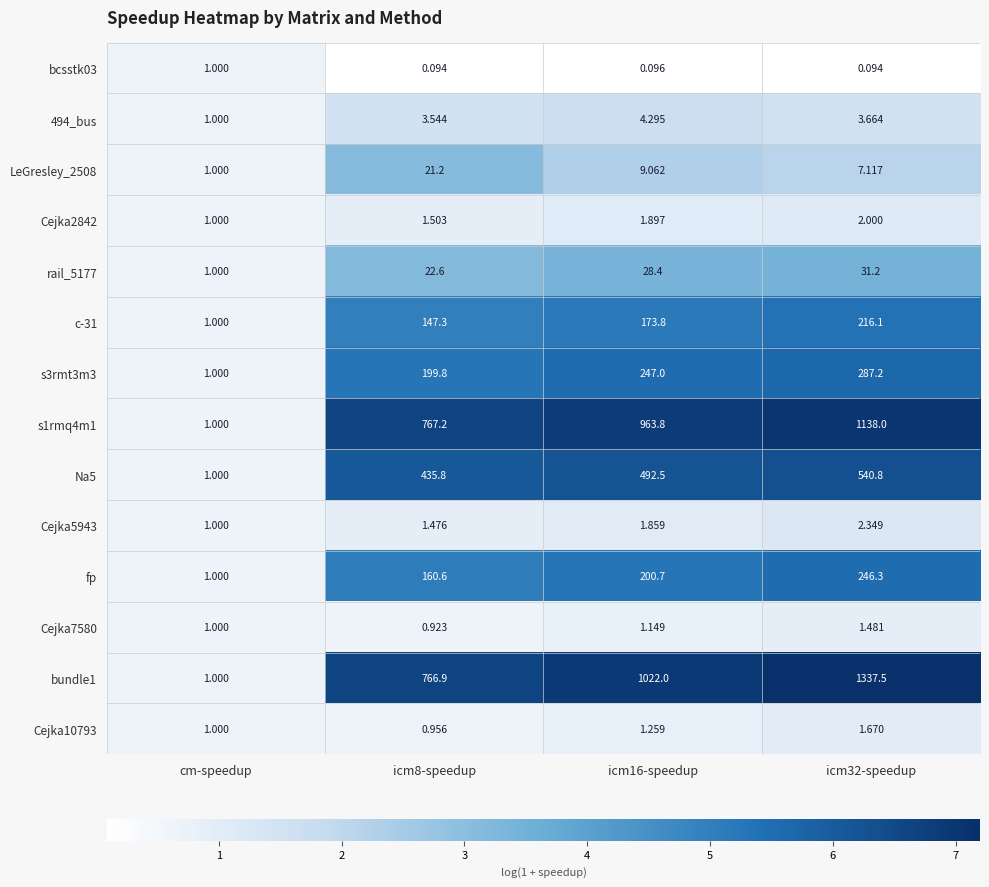

Where is Cejka5943 nearest to the value 1?

cm-speedup